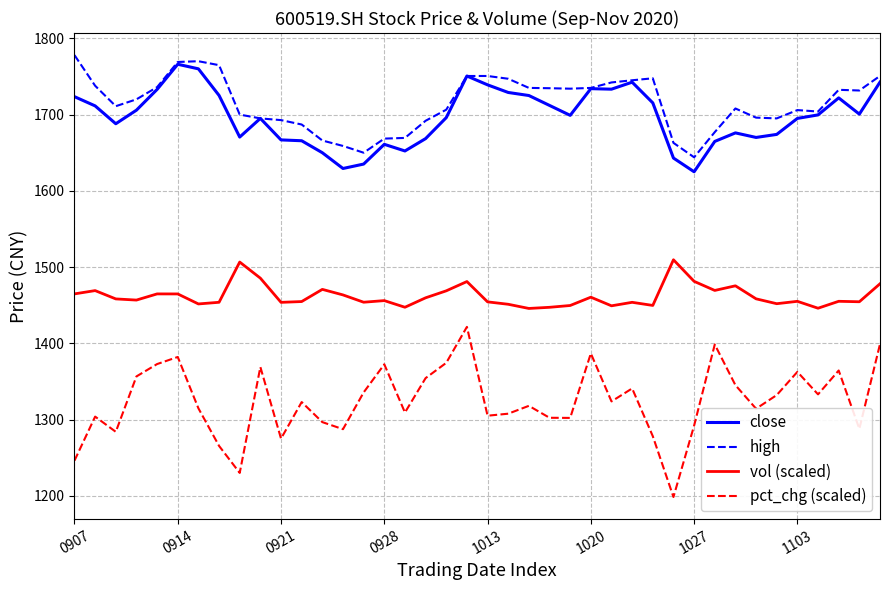

What is the greatest value displayed?

1778.0